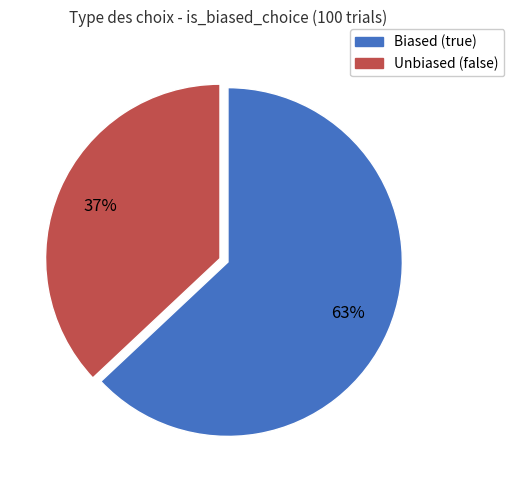

Count the number of slices in the pie.

2